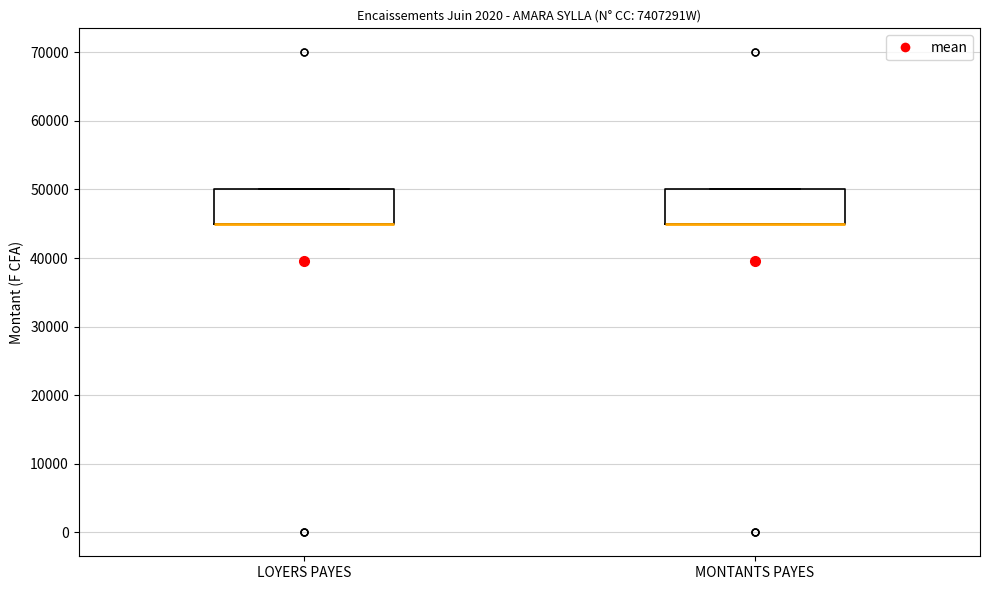

Where is the upper edge of the box for LOYERS PAYES on the y-axis? The values are not printed on the chart, so give them approximately, as read against the axis.

50000